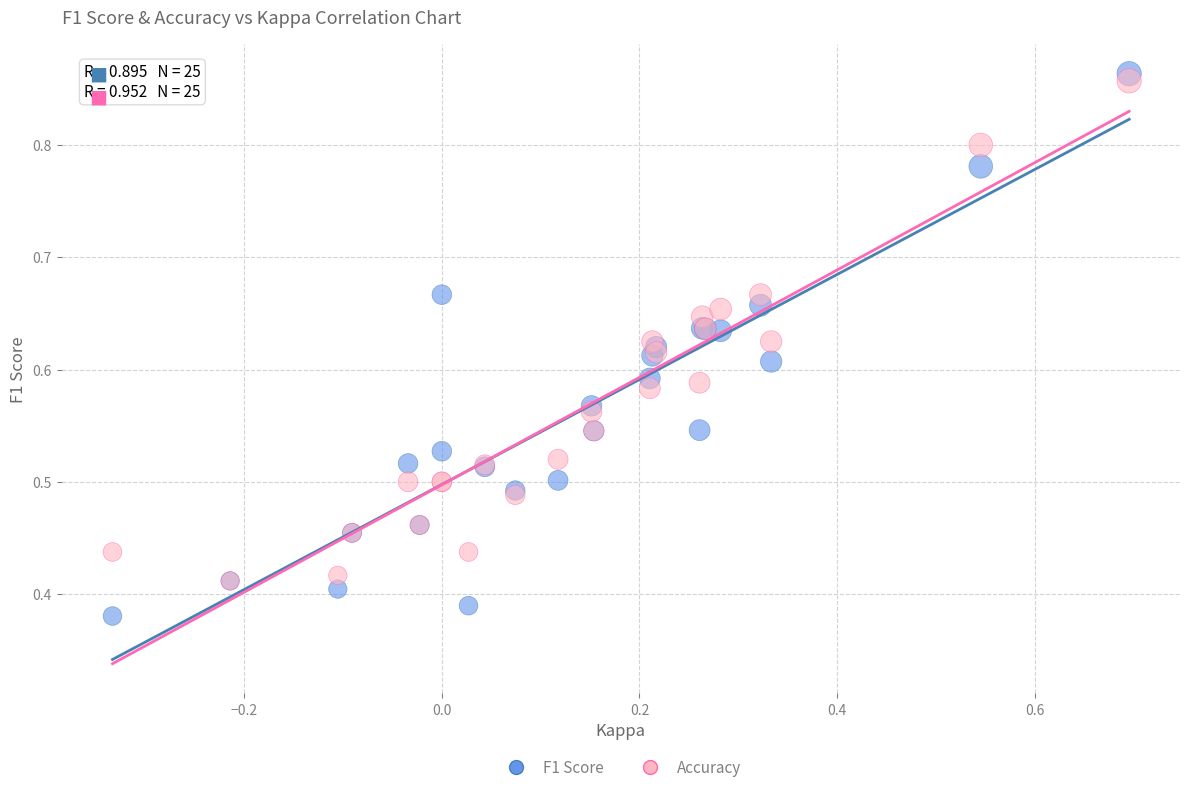

What are all the series names shown in the legend?

F1 Score, Accuracy